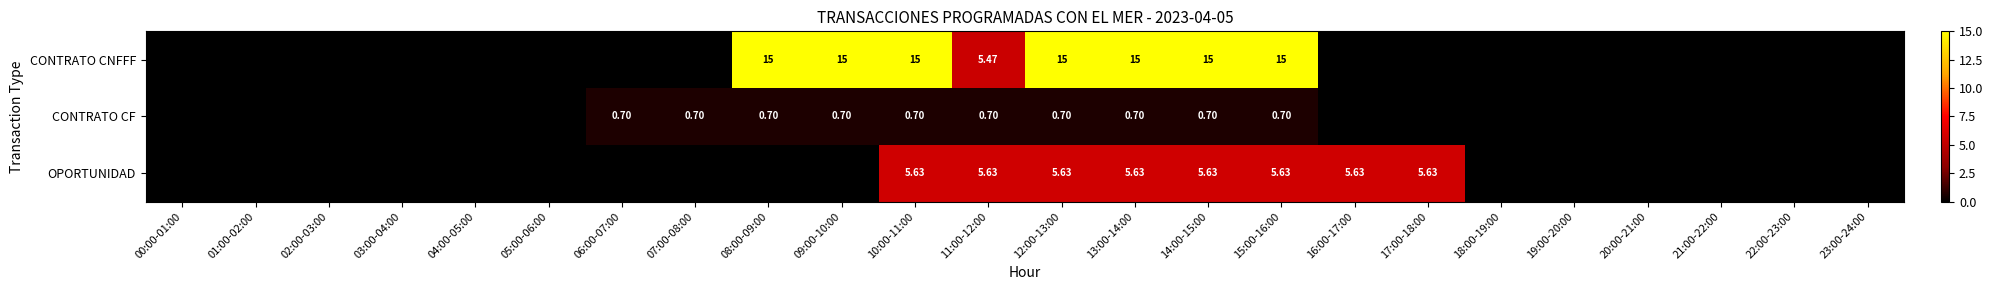

At 12:00-13:00, list the series in order from smallest to largest.

CONTRATO CF, OPORTUNIDAD, CONTRATO CNFFF